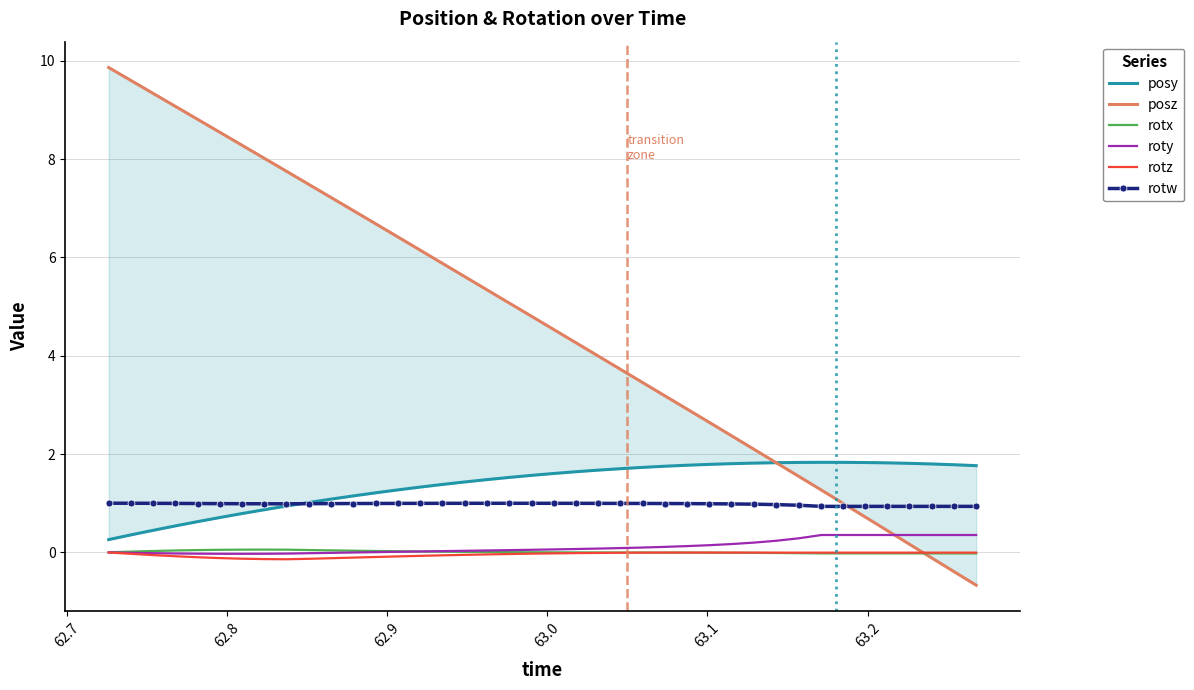

How many intersections are there between posz and posy?

1